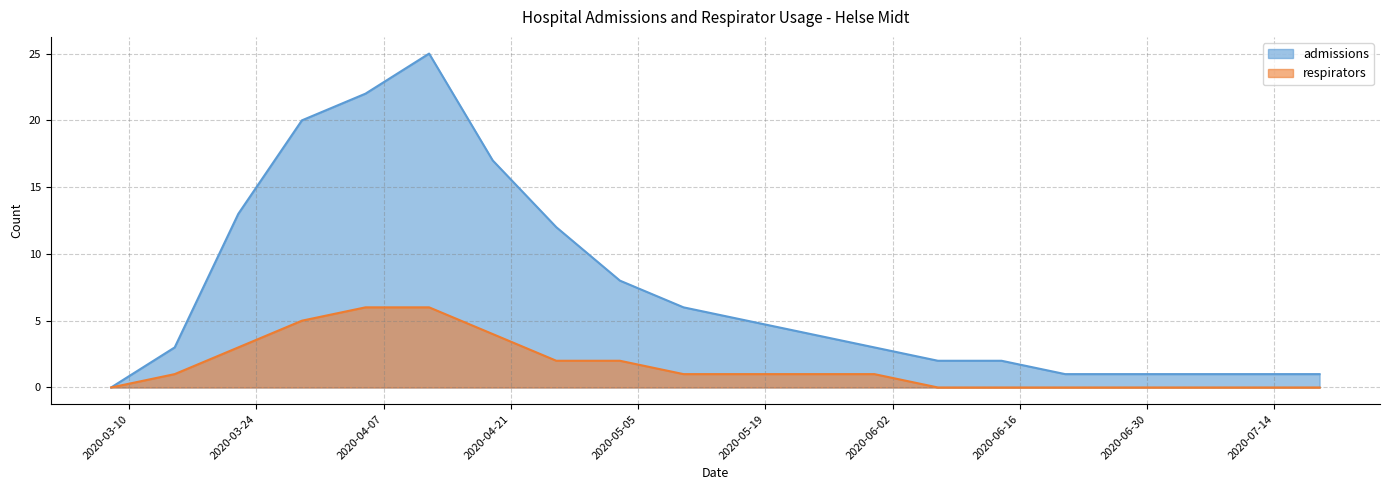

How many positive values does the respirators series have?

12